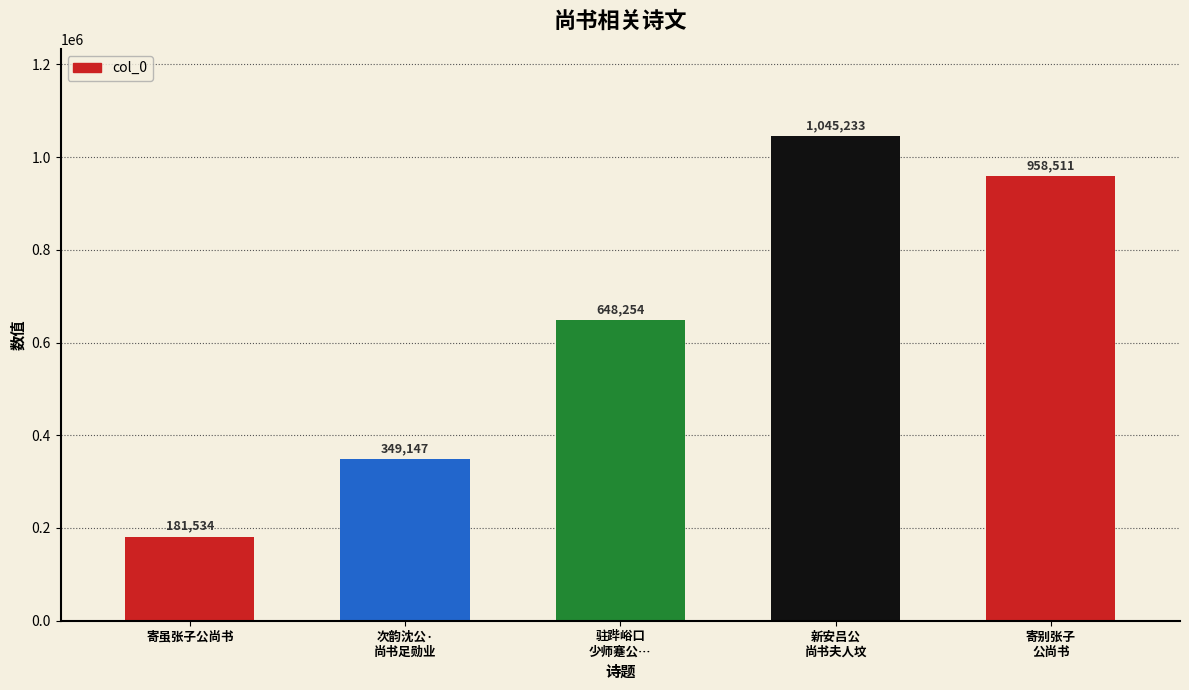

What is the difference between the values at 次韵沈公·
尚书足勋业 and 寄别张子
公尚书?

609364